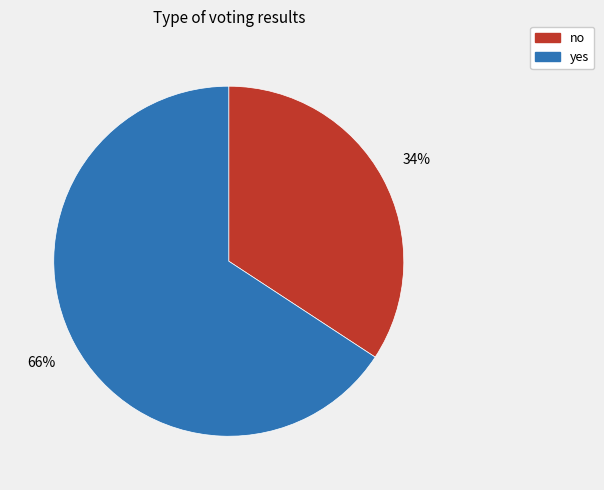

Which category has the smallest portion of the pie?

no